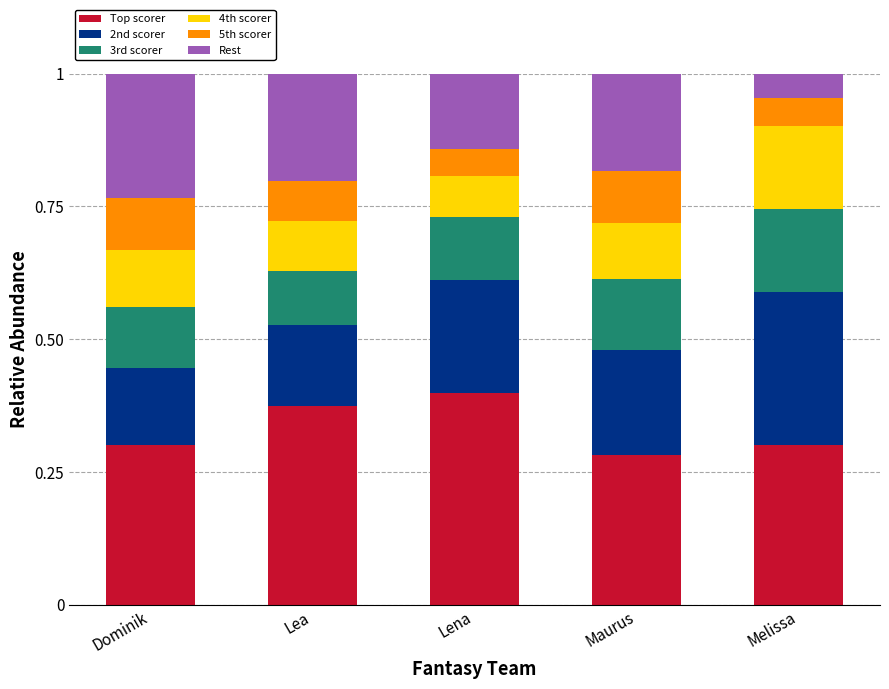

What is the total value across all series at Melissa?

1.0